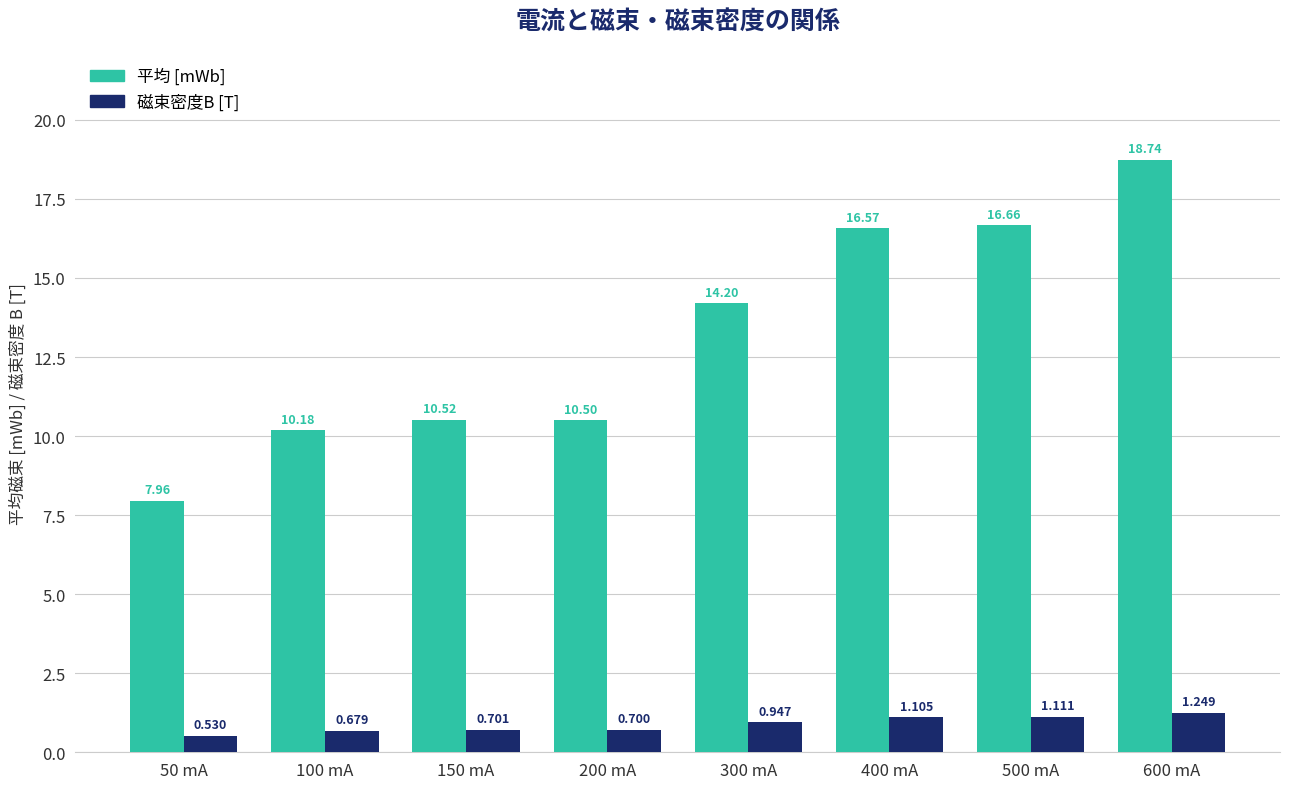

What is the difference between the maximum and minimum values in the 平均 [mWb] series?

10.8